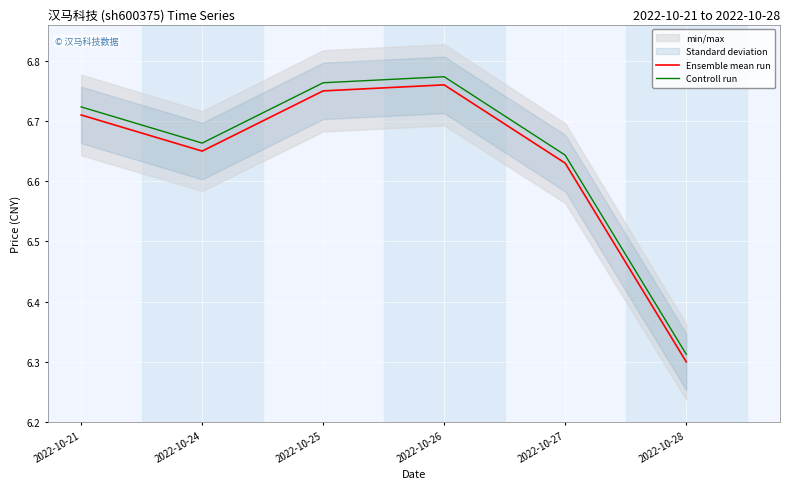

True or false: Controll run has a value of 4.2 at 2022-10-28.

False